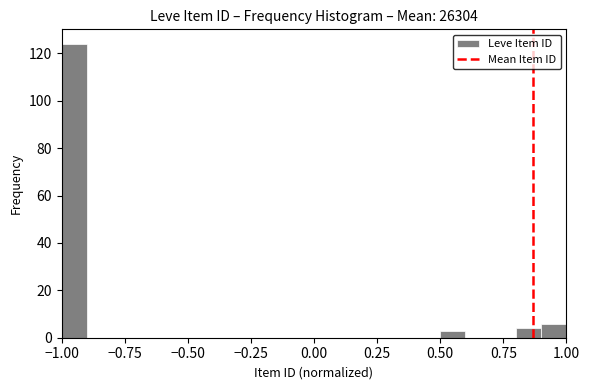

Read against the x-axis, roughly where is the centre of the tallest bar?

-0.95